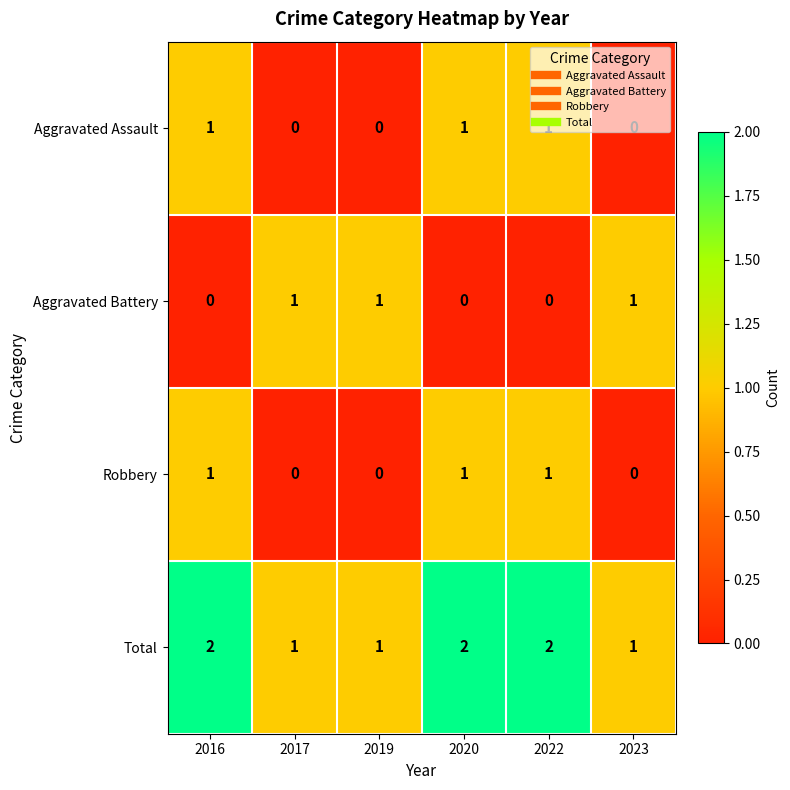

The value of Robbery at 2020 is 0. True or false?

False